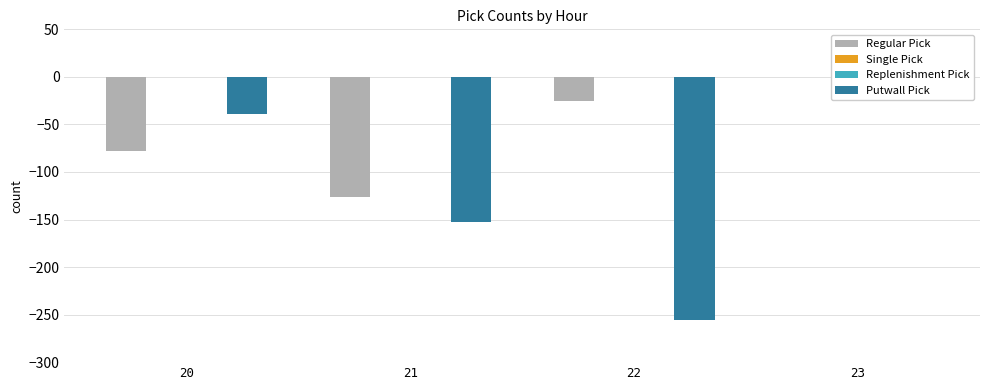

What is the sum of the Regular Pick values at 23 and 20?

-78